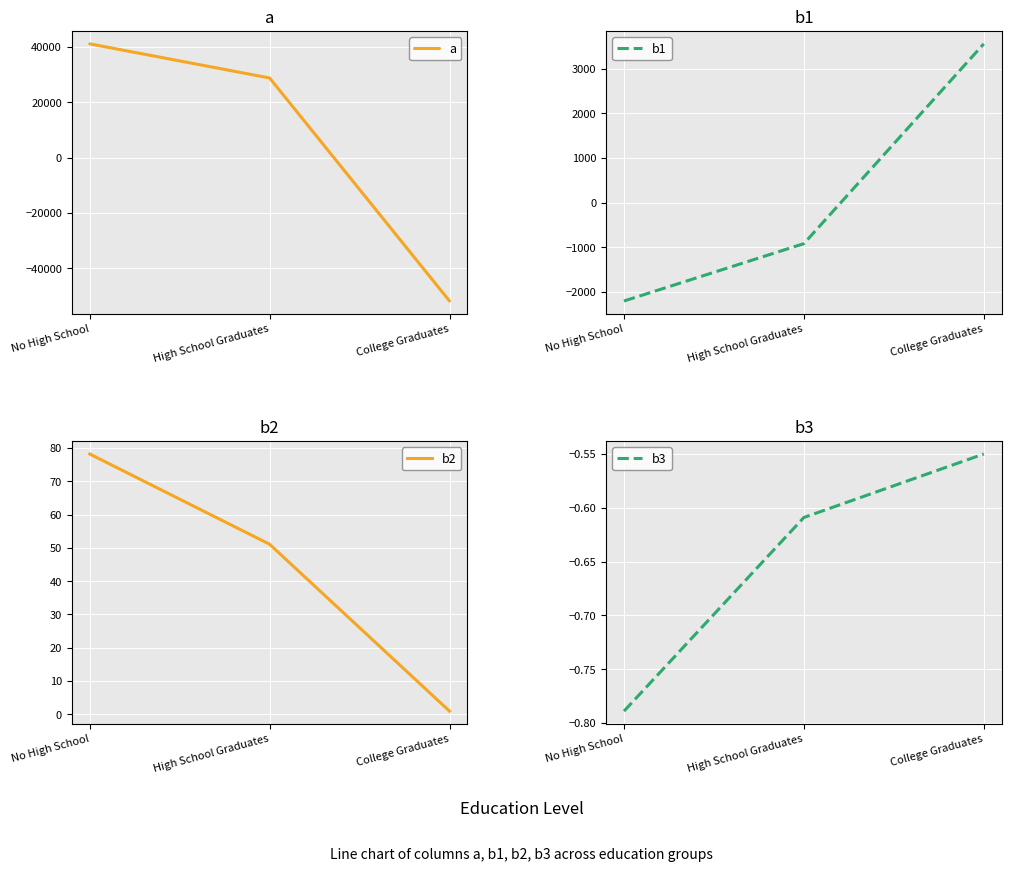

What is the value of the b3 point at the 1st from the left?

-0.8